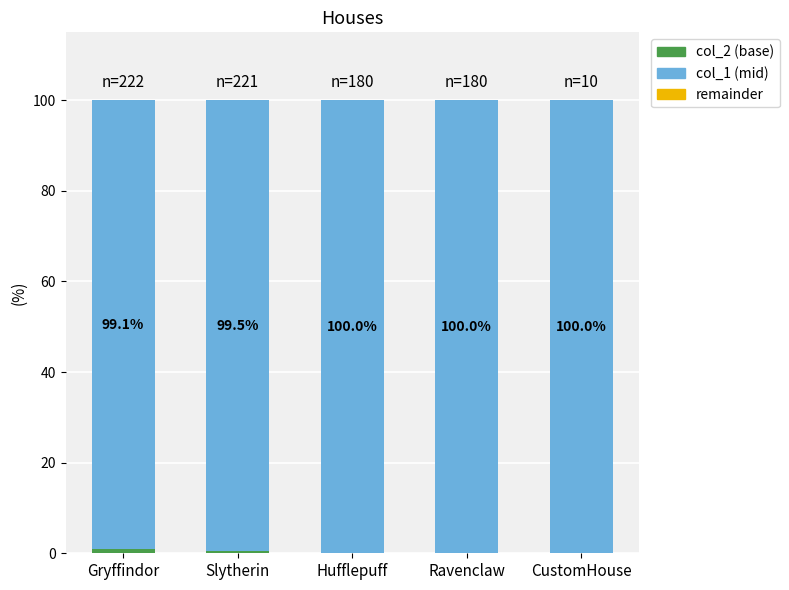

What is the total value across all series at CustomHouse?

100.0